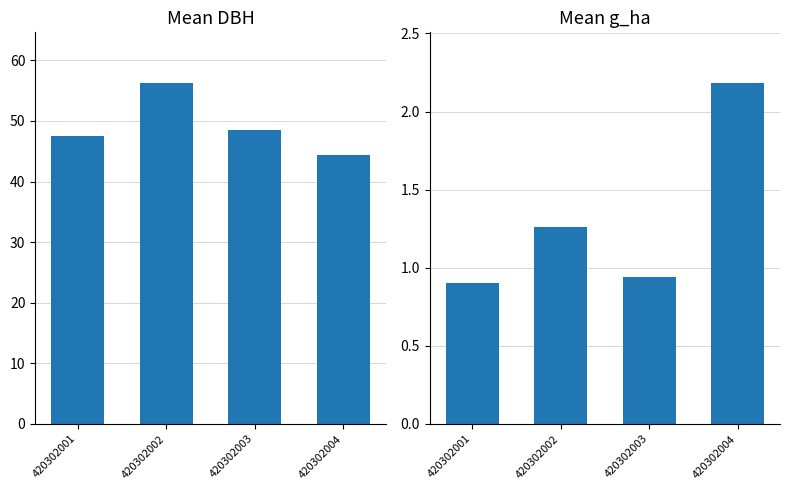

Reading left to right, transcribe all the data shown in this chart.

dbh: 47.6	56.2	48.4	44.3
g_ha: 0.9	1.3	0.9	2.2